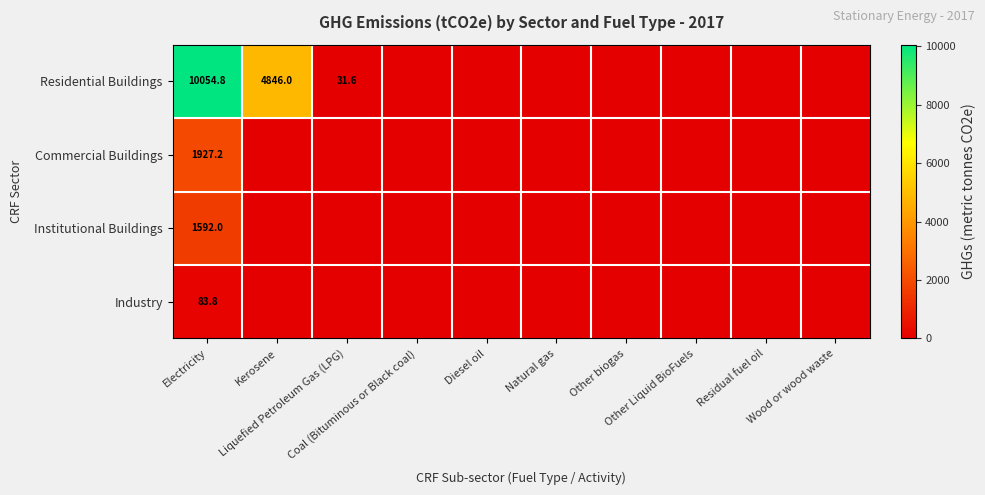

Is the value of Commercial Buildings at Other biogas greater than the value of Residential Buildings at Residual fuel oil?

No